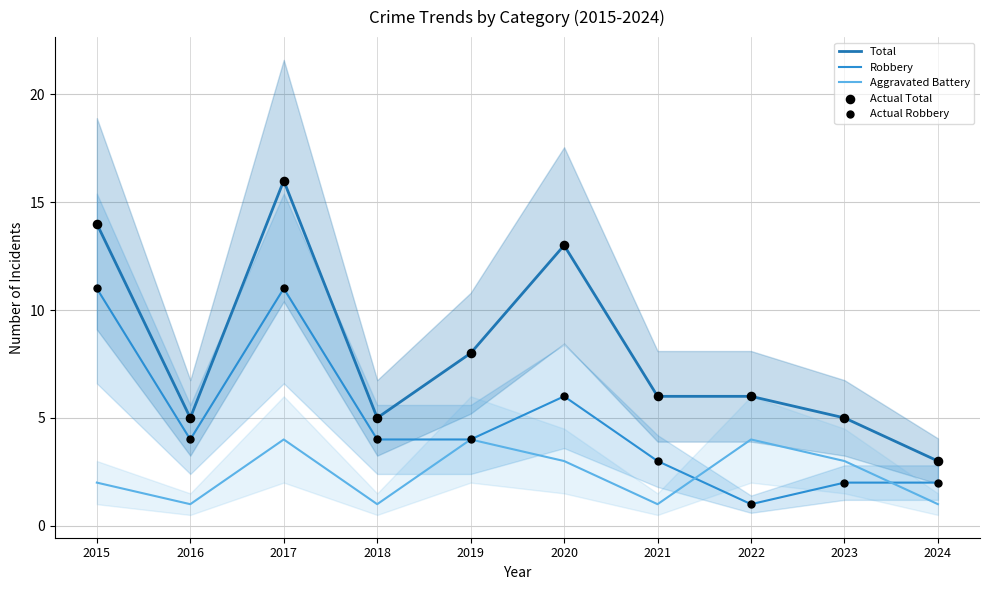

What is the total value across all series at 2019?

28